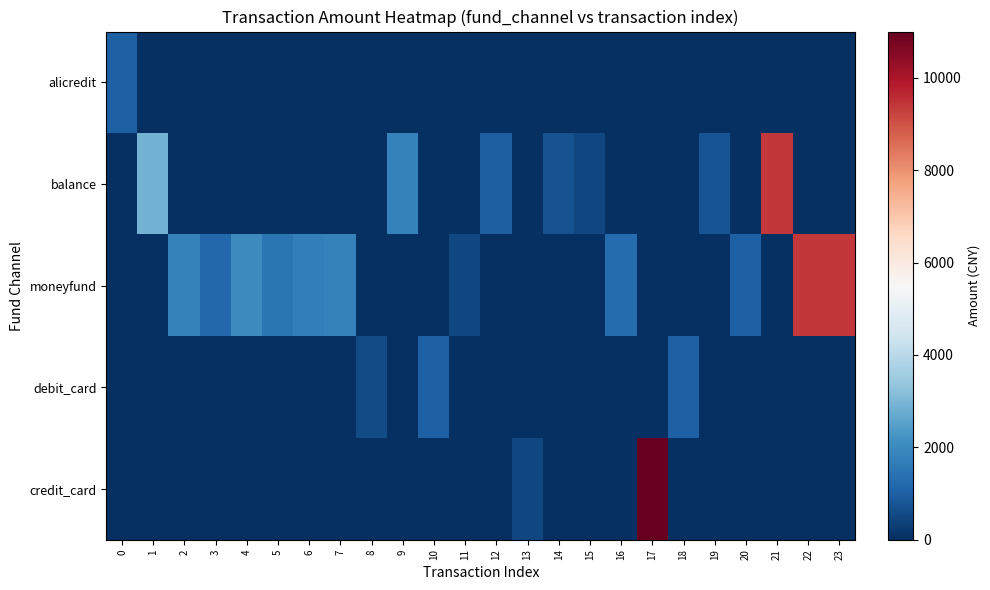

At which category does the chart reach its peak across all series?

17